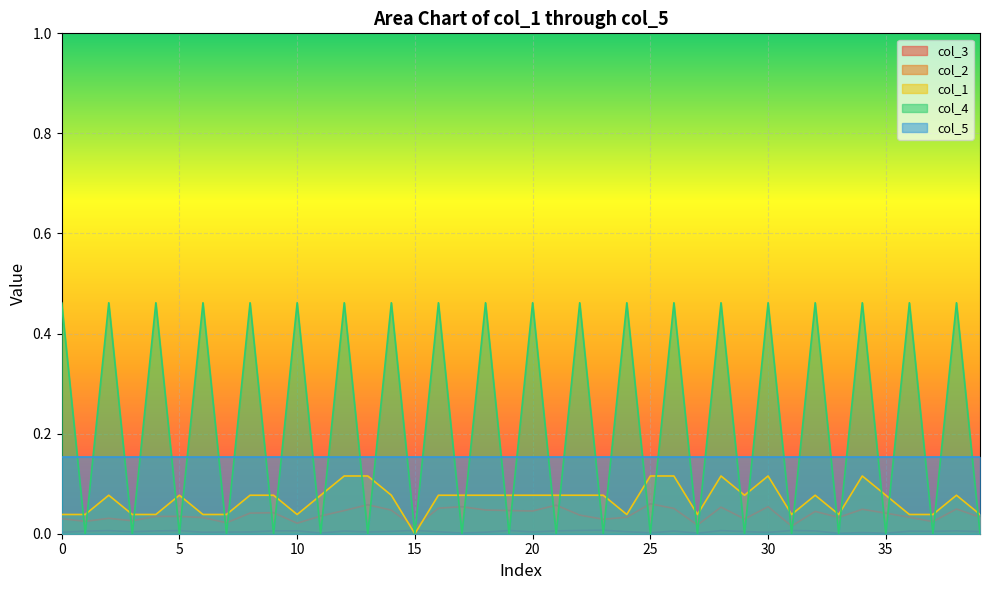

Which series has the widest spread of values?

col_4